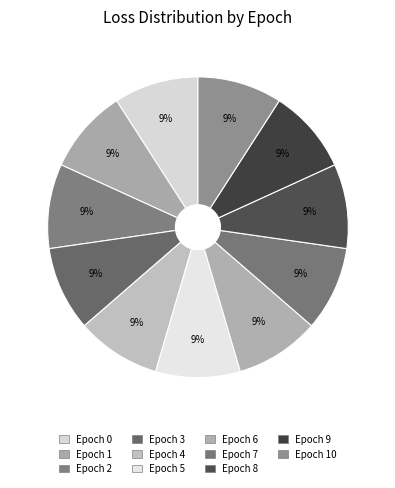

Rank the categories by value from highest to lowest.

0, 1, 2, 3, 4, 5, 6, 8, 7, 10, 9